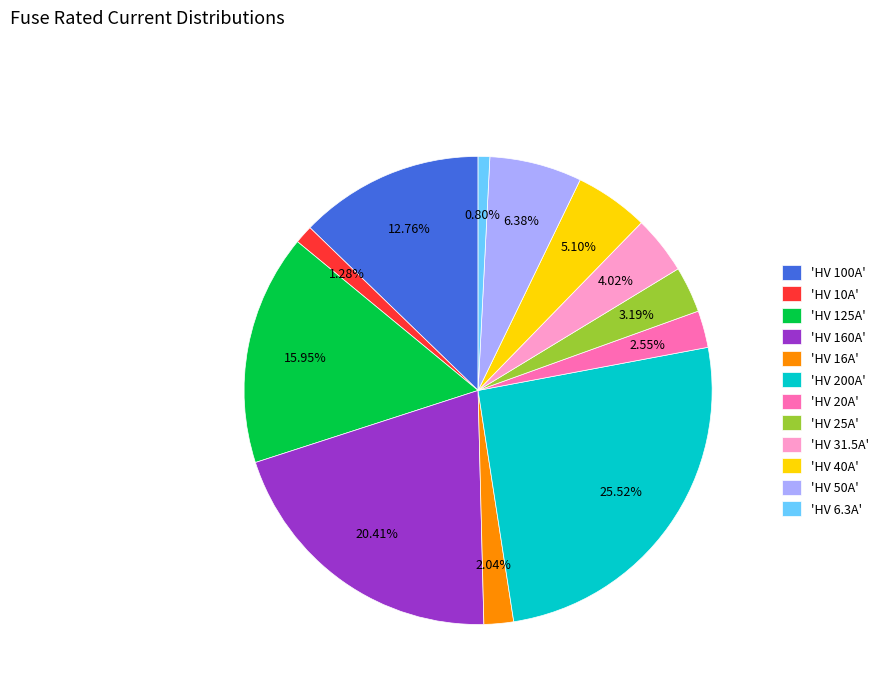

Does 'HV 200A' represent more than half of the total?

No